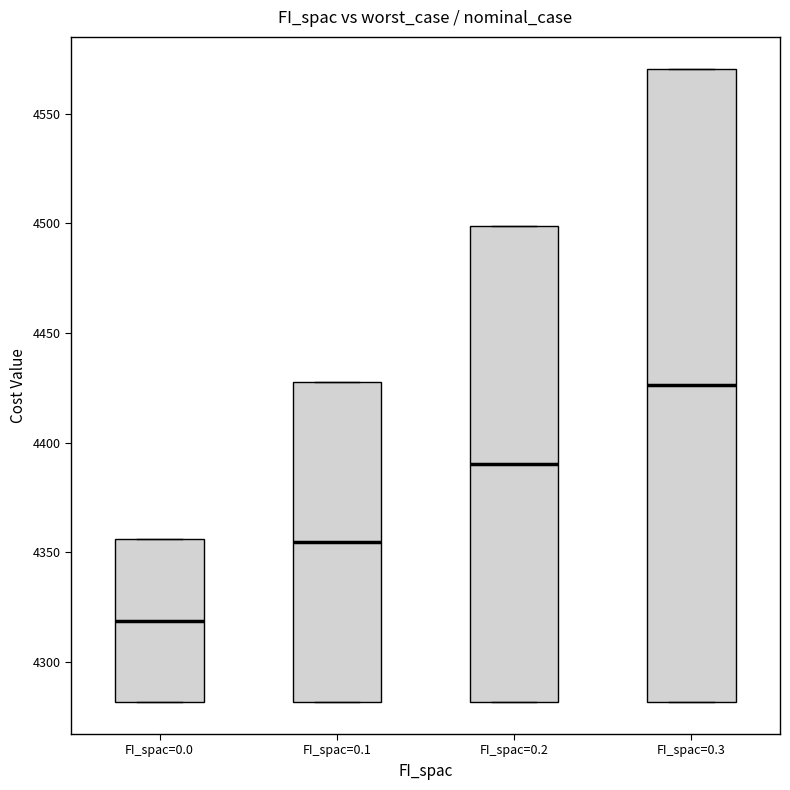

Where is the upper edge of the box for FI_spac=0.0 on the y-axis? The values are not printed on the chart, so give them approximately, as read against the axis.

4355